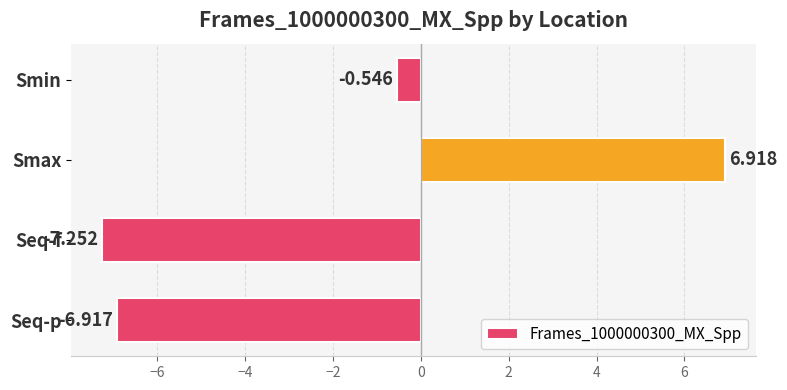

List the labels in order of value, largest first.

Smax, Smin, Seq-p, Seq-f